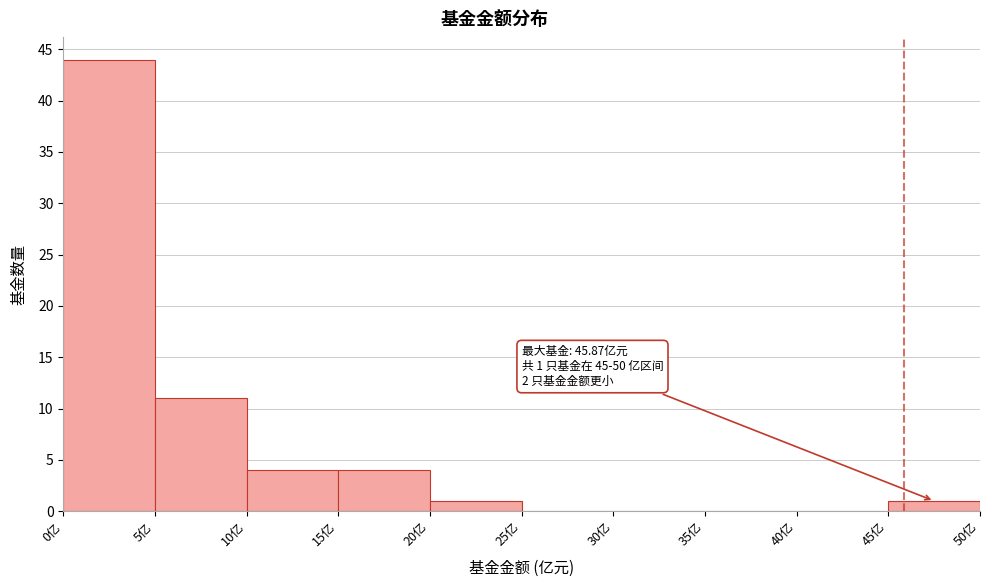

Over which range of the x-axis is the bar tallest?

0 to 5